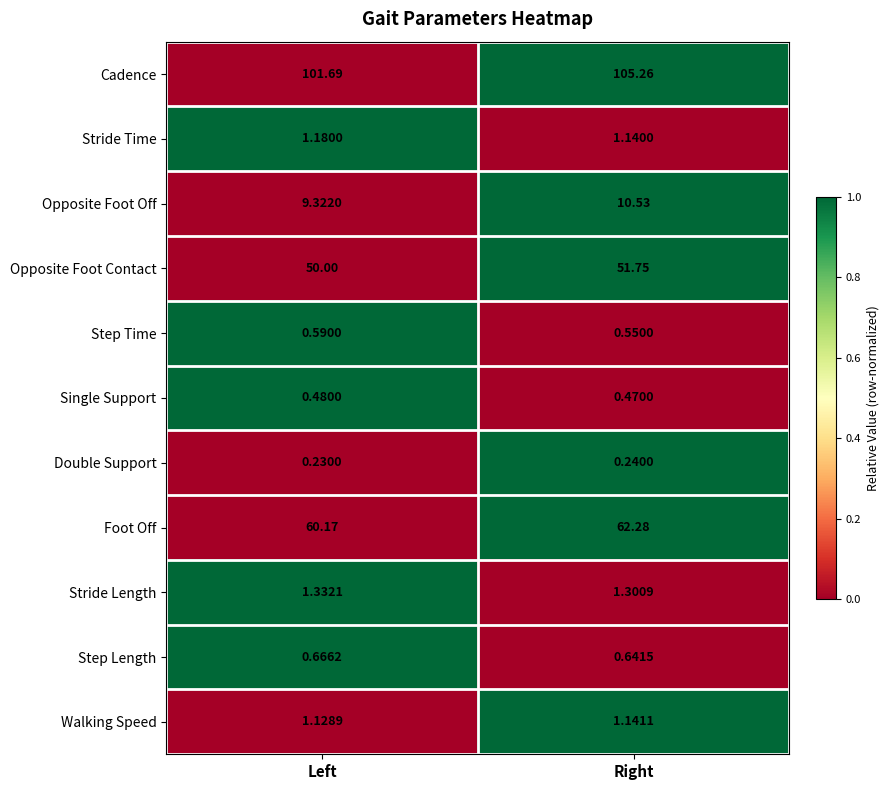

What is the total value across all series at Right?

235.3